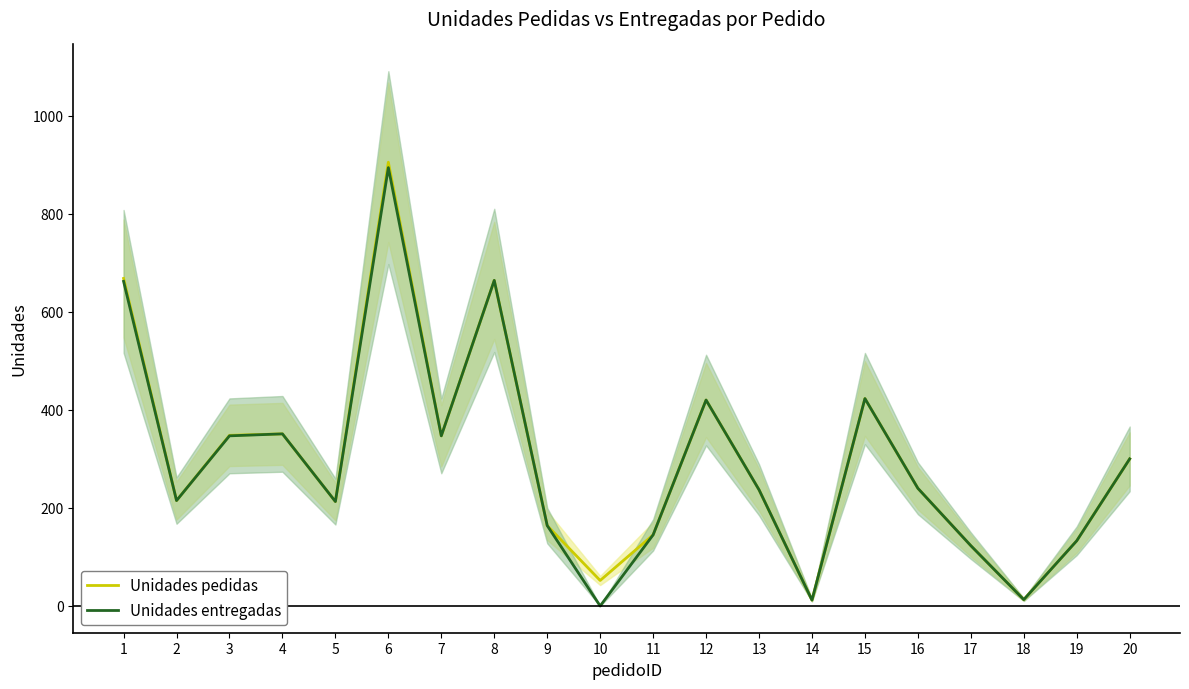

True or false: Unidades entregadas and Unidades pedidas intersect in this chart.

False